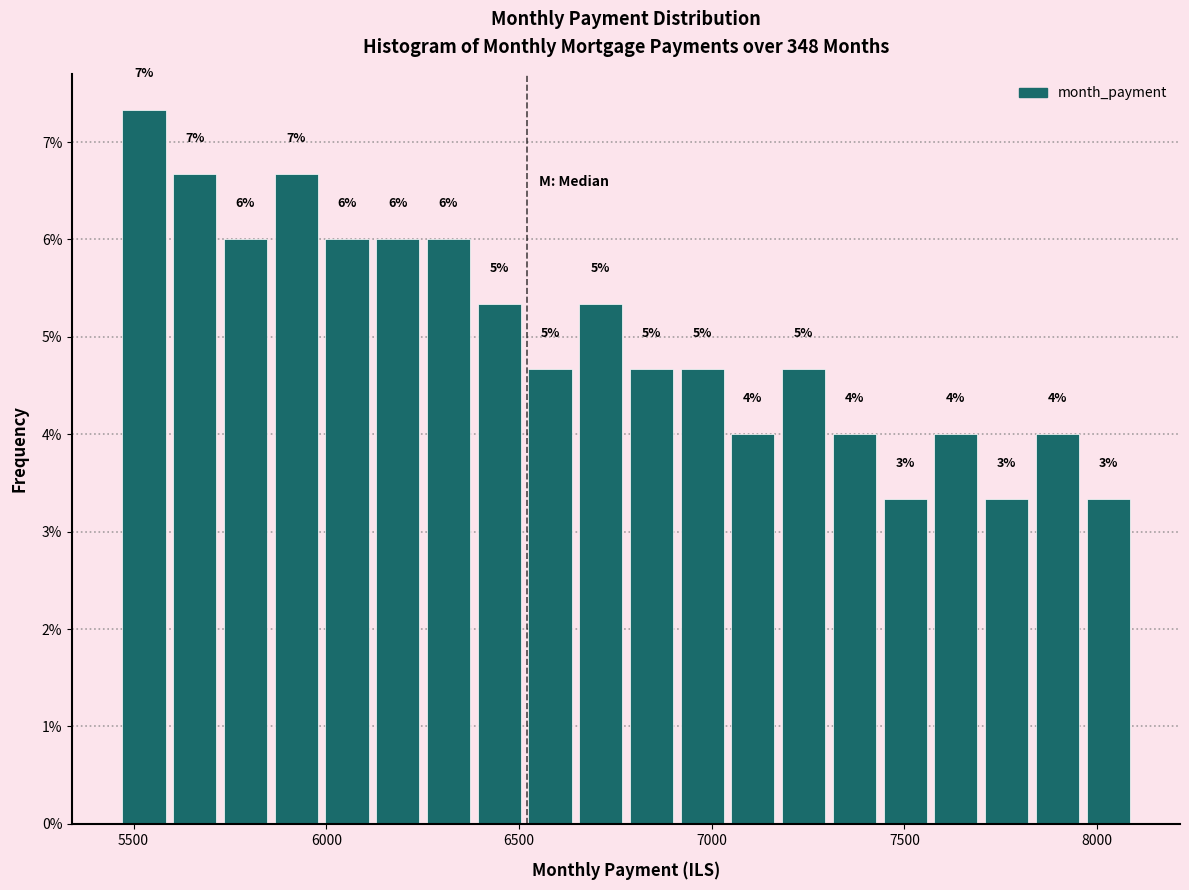

Around what value on the x-axis is the tallest bar? Give the approximate position of its centre, as read against the axis.

5550